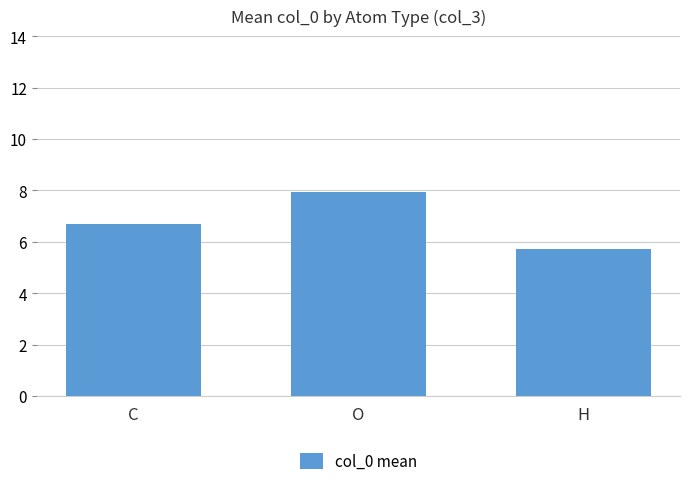

What is the smallest value displayed?

5.7